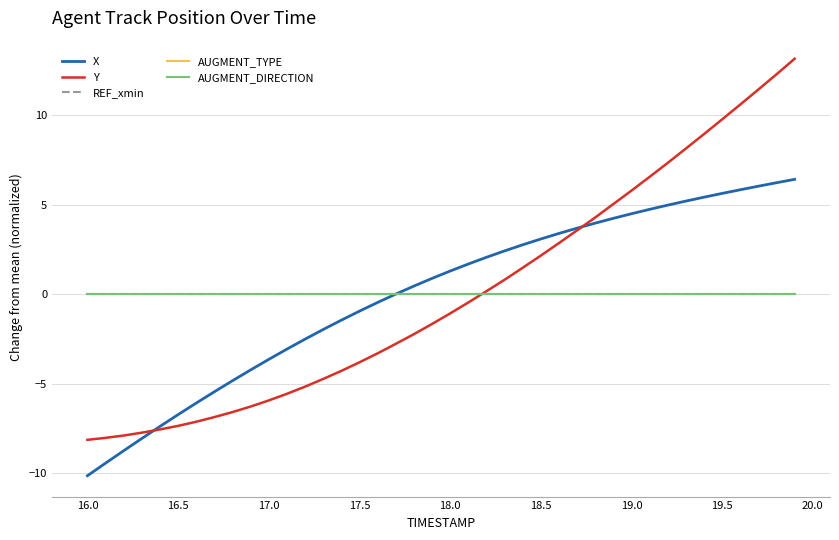

Reading left to right, list all the values displayed in this chart.

X: -10.1	-9.4	-8.7	-8.1	-7.4	-6.7	-6.1	-5.4	-4.8	-4.2	-3.6	-3.1	-2.5	-2.0	-1.4	-0.9	-0.5	0.0	0.5	0.9	1.3	1.7	2.1	2.4	2.8	3.1	3.4	3.7	4.0	4.2	4.5	4.7	5.0	5.2	5.4	5.6	5.8	6.0	6.2	6.4
Y: -8.1	-8.0	-7.9	-7.7	-7.5	-7.3	-7.1	-6.9	-6.6	-6.3	-5.9	-5.6	-5.2	-4.7	-4.3	-3.8	-3.3	-2.8	-2.2	-1.7	-1.1	-0.5	0.2	0.8	1.5	2.2	2.9	3.6	4.3	5.0	5.8	6.6	7.3	8.1	9.0	9.8	10.6	11.4	12.3	13.2
REF_xmin: 0.0	0.0	0.0	0.0	0.0	0.0	0.0	0.0	0.0	0.0	0.0	0.0	0.0	0.0	0.0	0.0	0.0	0.0	0.0	0.0	0.0	0.0	0.0	0.0	0.0	0.0	0.0	0.0	0.0	0.0	0.0	0.0	0.0	0.0	0.0	0.0	0.0	0.0	0.0	0.0
AUGMENT_TYPE: 0.0	0.0	0.0	0.0	0.0	0.0	0.0	0.0	0.0	0.0	0.0	0.0	0.0	0.0	0.0	0.0	0.0	0.0	0.0	0.0	0.0	0.0	0.0	0.0	0.0	0.0	0.0	0.0	0.0	0.0	0.0	0.0	0.0	0.0	0.0	0.0	0.0	0.0	0.0	0.0
AUGMENT_DIRECTION: 0.0	0.0	0.0	0.0	0.0	0.0	0.0	0.0	0.0	0.0	0.0	0.0	0.0	0.0	0.0	0.0	0.0	0.0	0.0	0.0	0.0	0.0	0.0	0.0	0.0	0.0	0.0	0.0	0.0	0.0	0.0	0.0	0.0	0.0	0.0	0.0	0.0	0.0	0.0	0.0